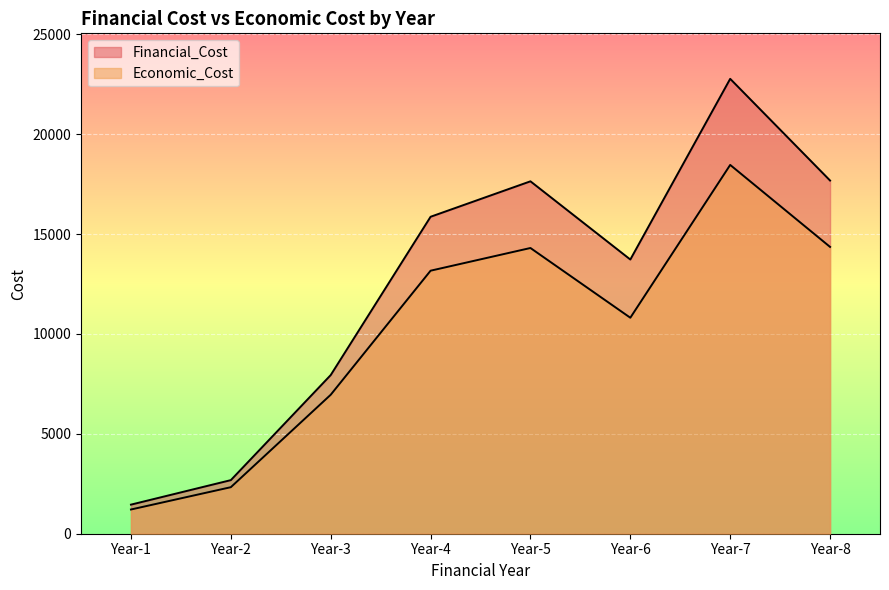

How many values in the Financial_Cost series are below 15867?

4